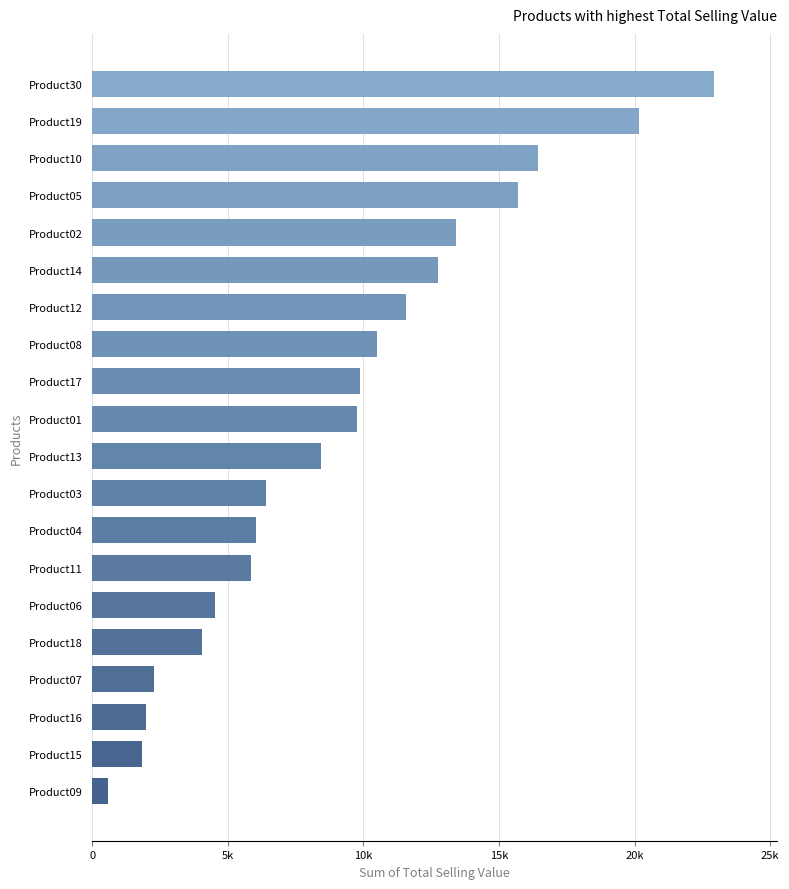

Are the bars grouped side by side (vs. stacked)?

No